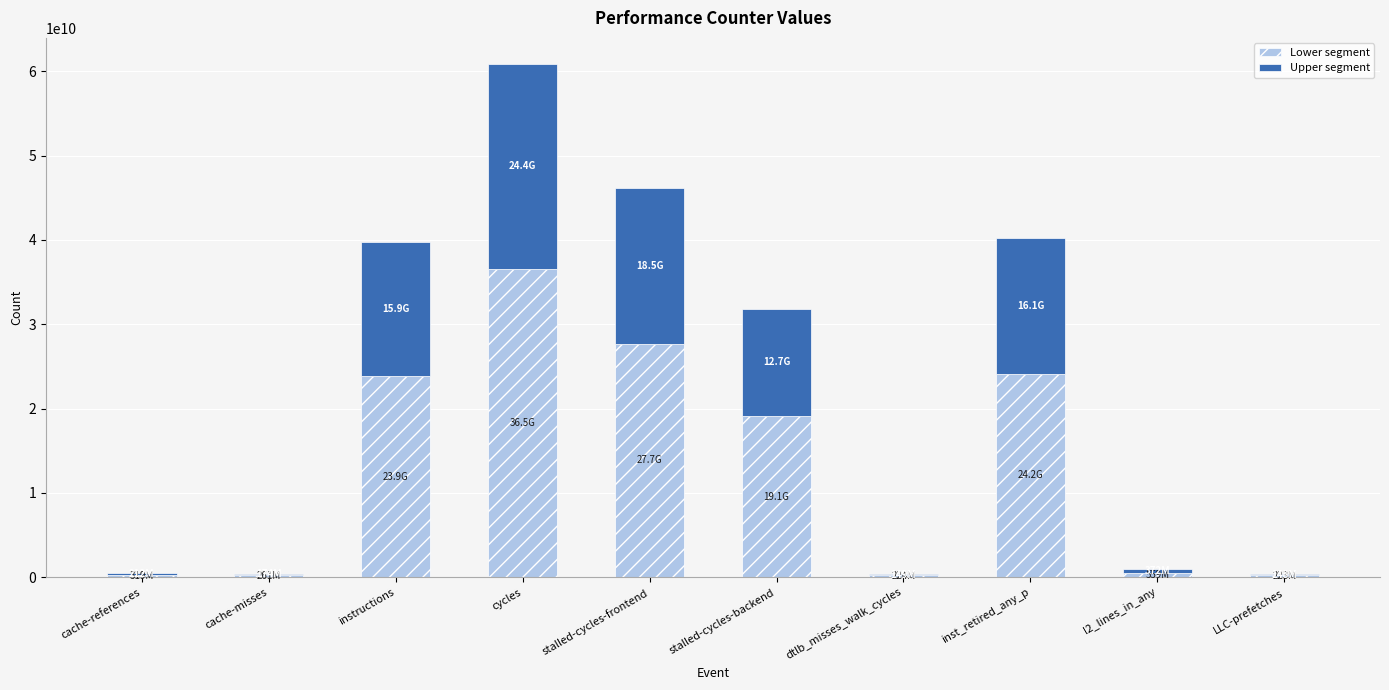

How many categories are shown in the chart?

10